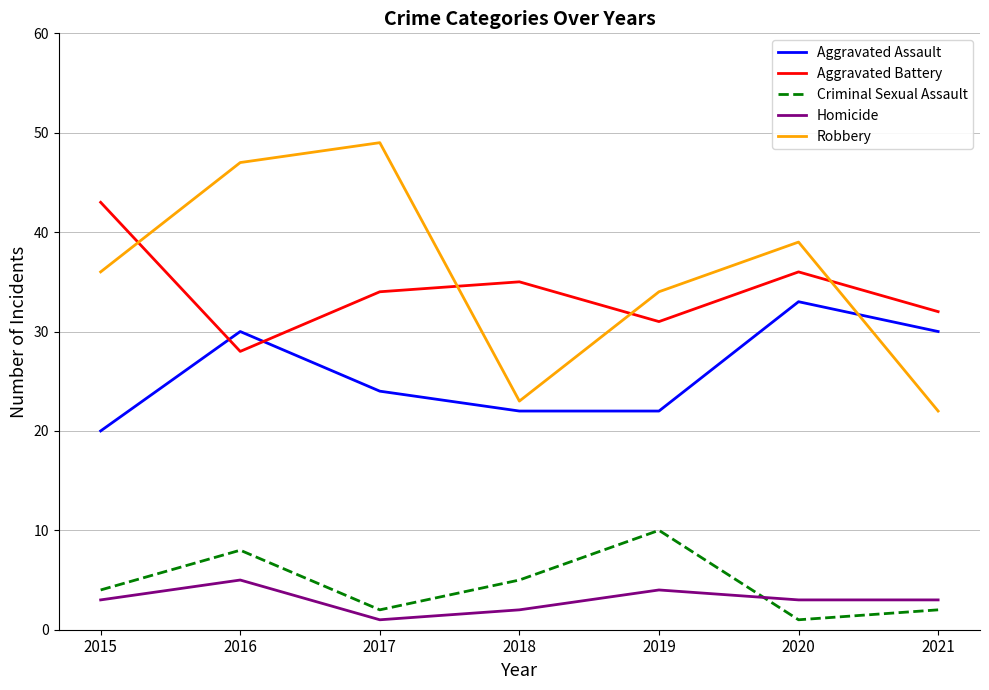

What is the sum of the Aggravated Battery values at 2019 and 2016?

59